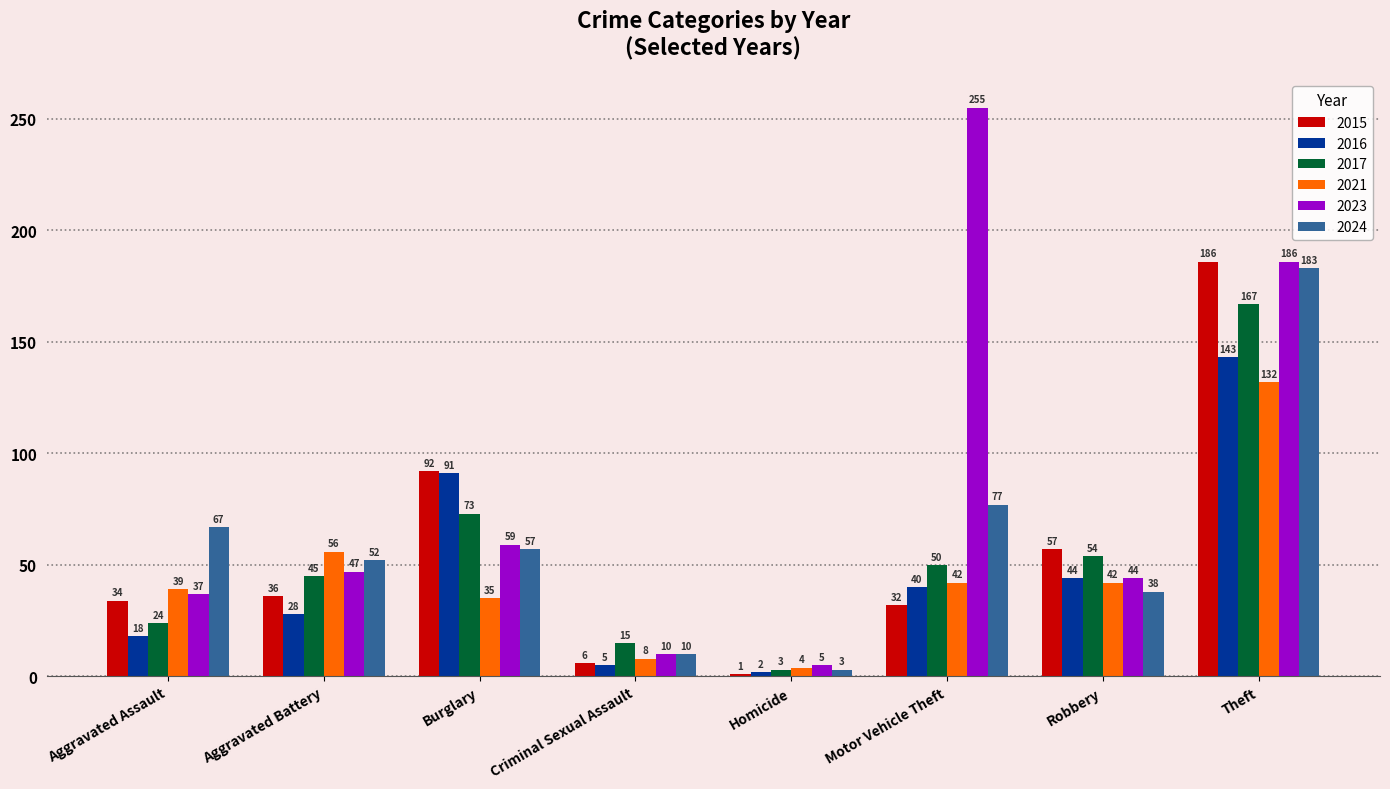

How many bars are there in total?

48